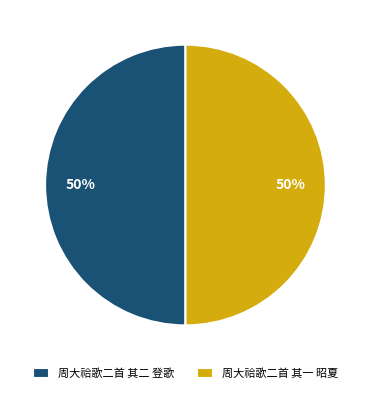

To the nearest percent, what is the average slice percentage?

50%